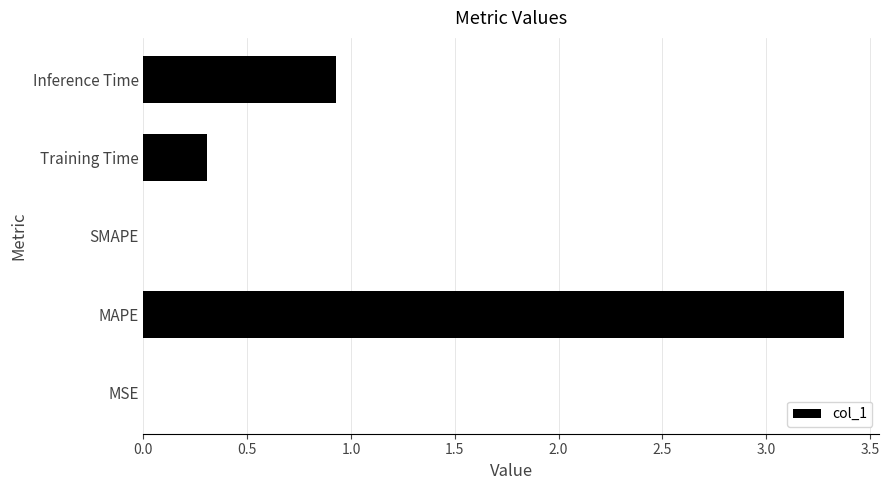

What is the sum of all values?

4.6